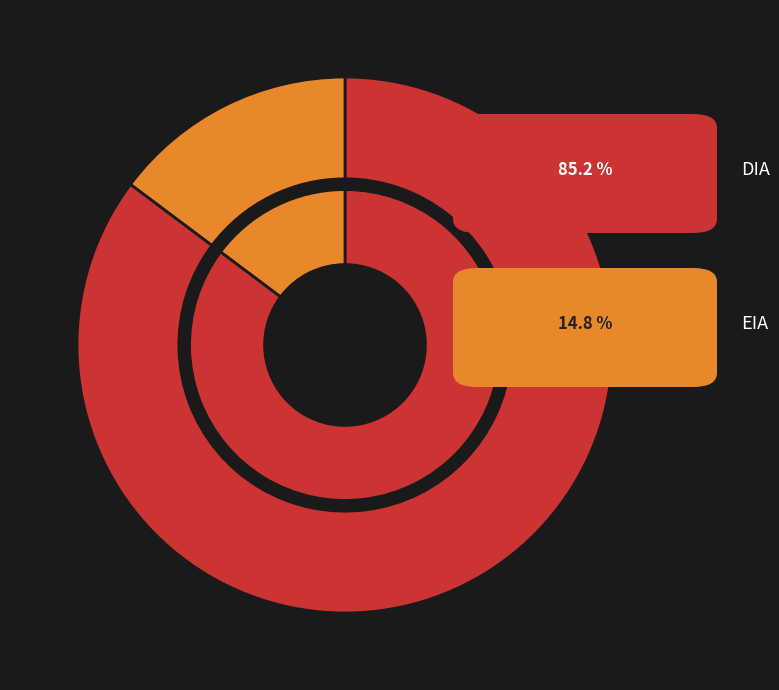

To the nearest percent, what portion does DIA represent?

85%